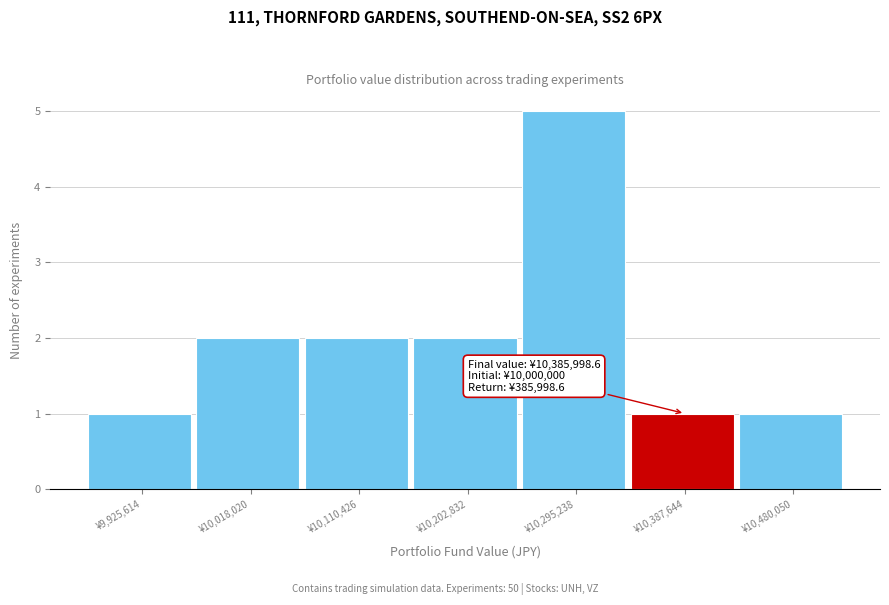

Over which range of the x-axis is the bar tallest?

10250000 to 10340000